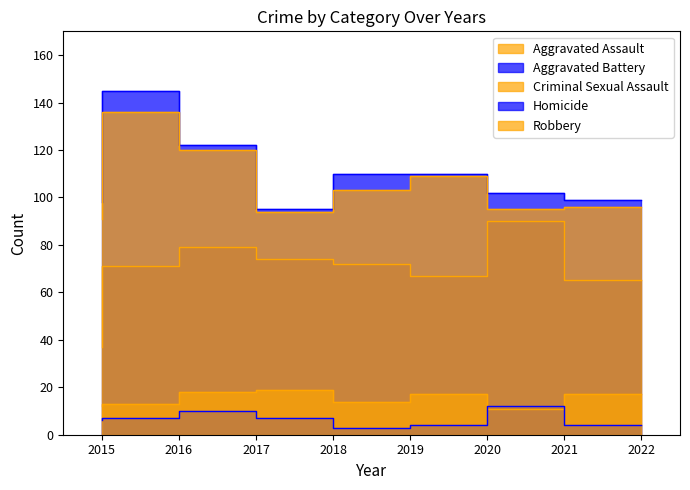

Reading left to right, what are all the values shown in this chart?

Aggravated Assault: 2015=37	2016=71	2017=79	2018=74	2019=72	2020=67	2021=90	2022=65
Aggravated Battery: 2015=98	2016=145	2017=122	2018=95	2019=110	2020=110	2021=102	2022=99
Criminal Sexual Assault: 2015=12	2016=13	2017=18	2018=19	2019=14	2020=17	2021=11	2022=17
Homicide: 2015=6	2016=7	2017=10	2018=7	2019=3	2020=4	2021=12	2022=4
Robbery: 2015=91	2016=136	2017=120	2018=94	2019=103	2020=109	2021=95	2022=96